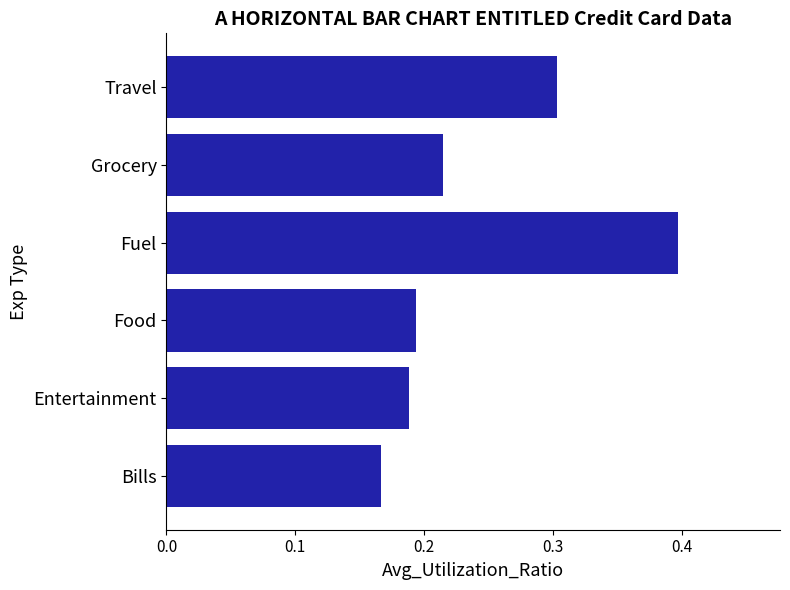

The value at Grocery is 0.4. True or false?

False